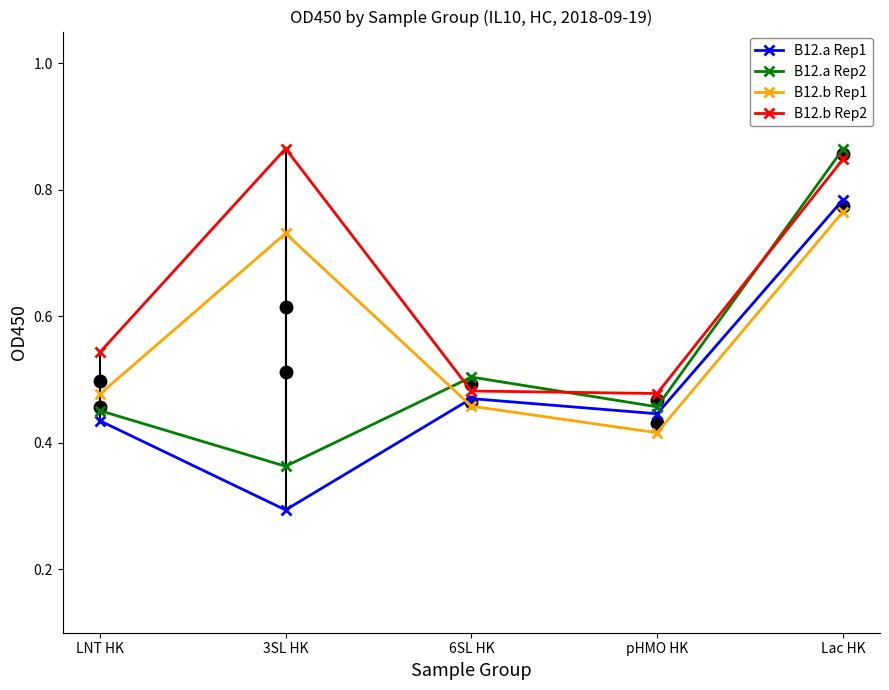

What is the difference between the maximum and minimum values in the B12.b Rep2 series?

0.4